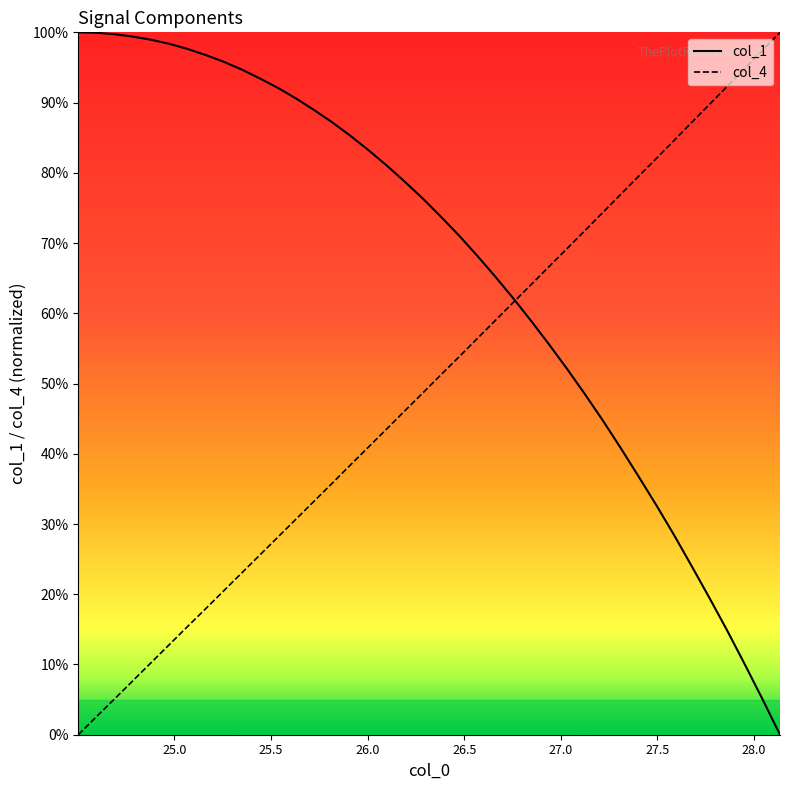

Rank the series by their average value, from lowest to highest.

col_4, col_1